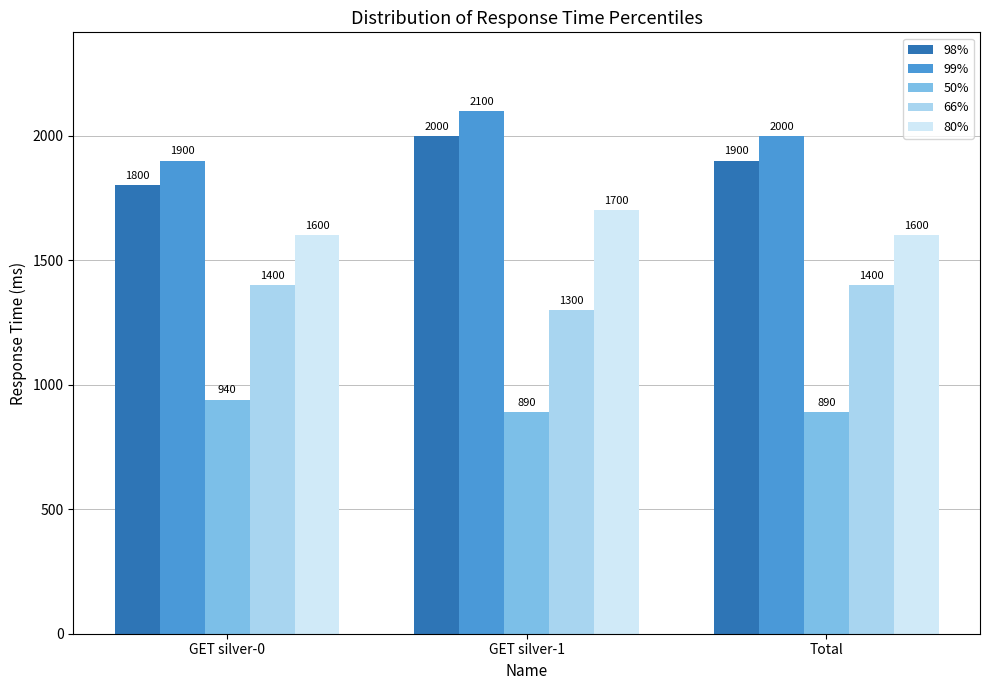

Rank the series by their maximum value, from highest to lowest.

99%, 98%, 80%, 66%, 50%